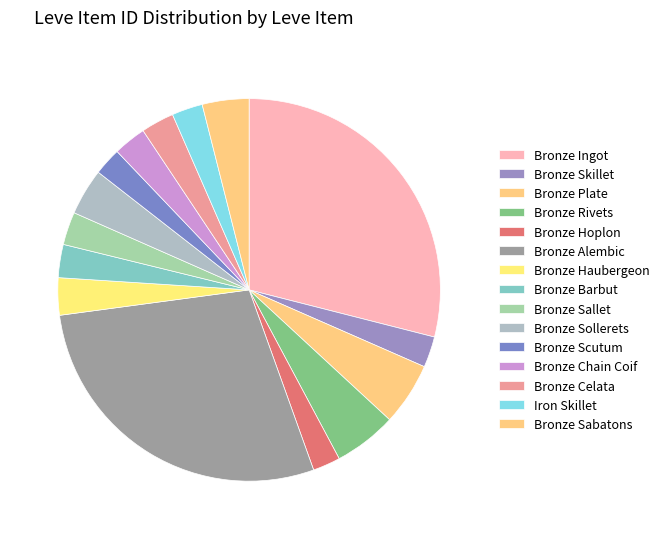

How many slices are in this pie chart?

15